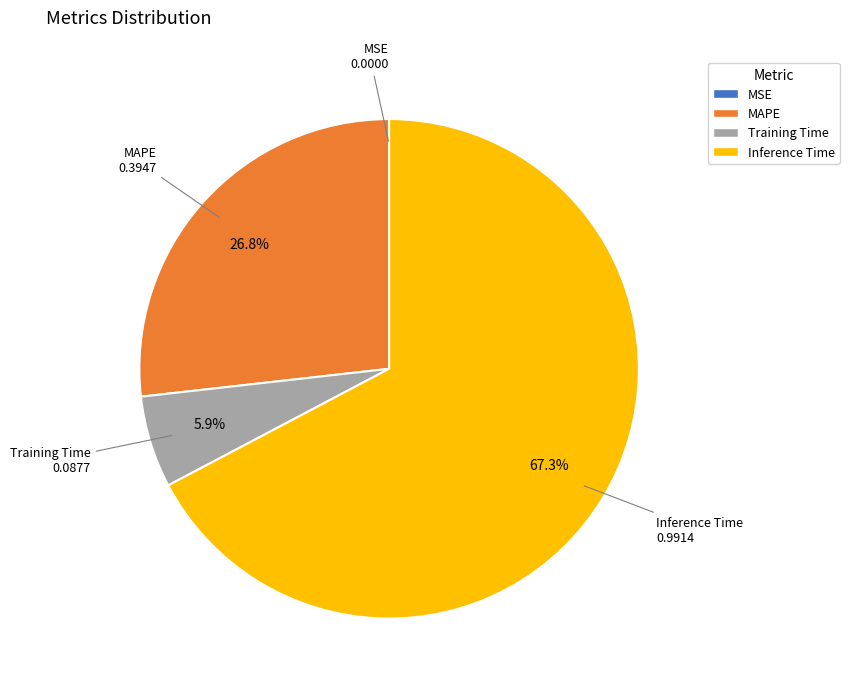

What percentage is the MAPE slice, to the nearest percent?

27%